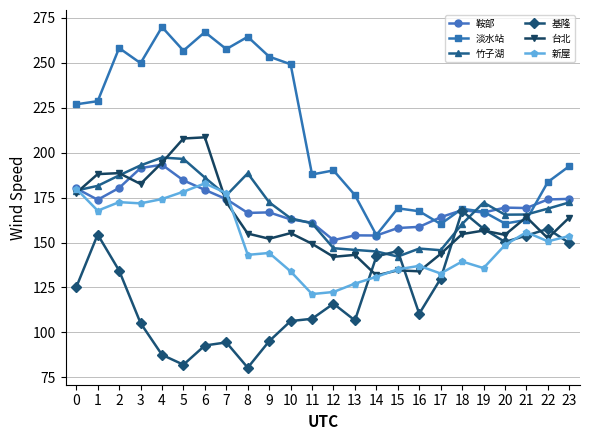

What is the total value across all series at 6?

1116.6